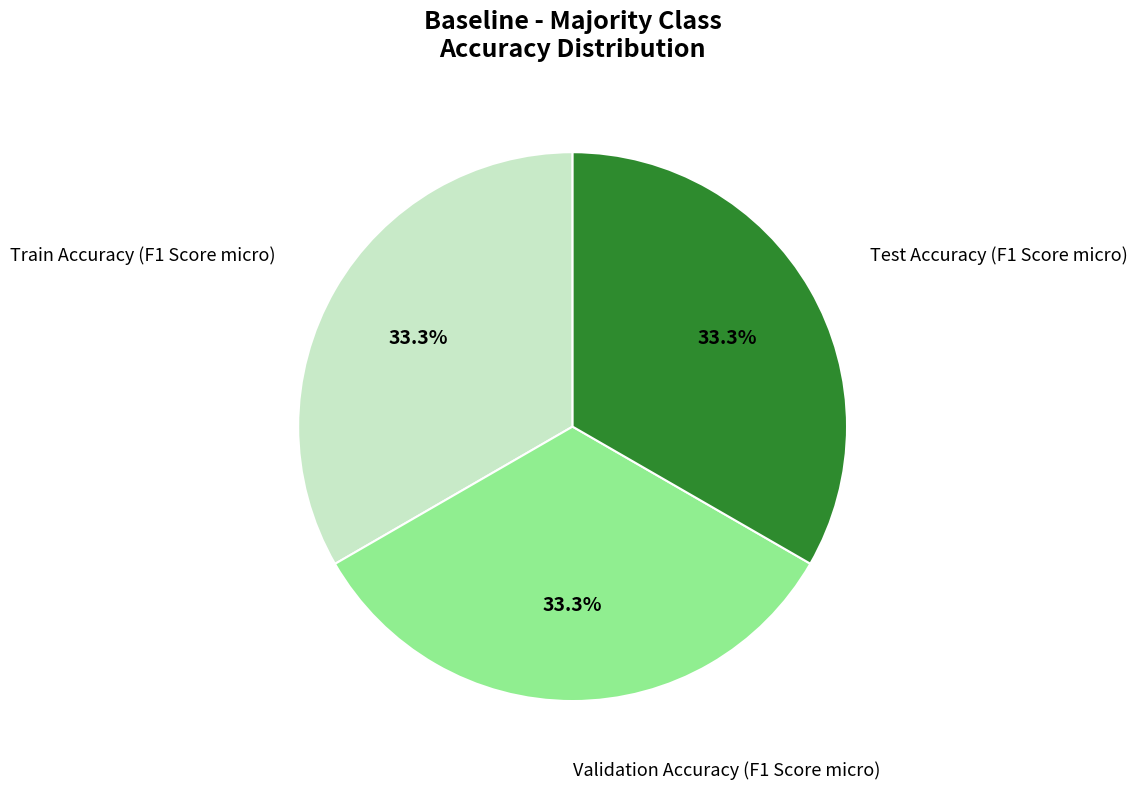

Count the number of slices in the pie.

3